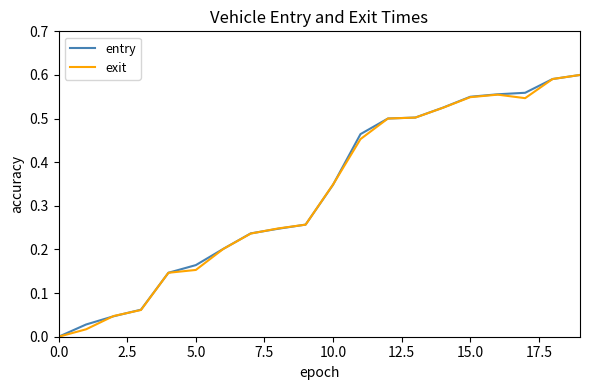

Does the chart have visible grid lines?

No